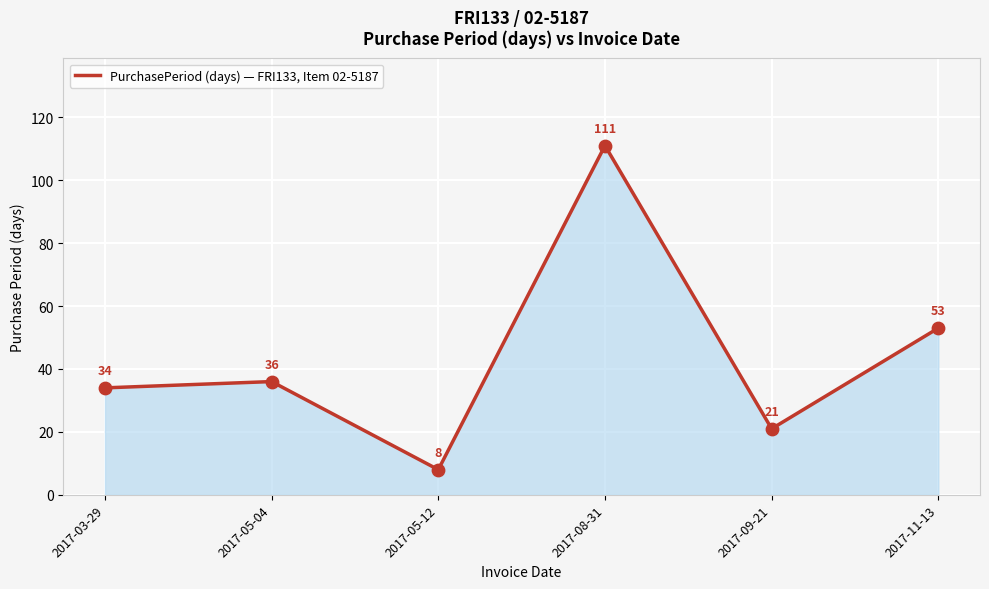

What is the change in value from 2017-03-29 to 2017-11-13?

+19